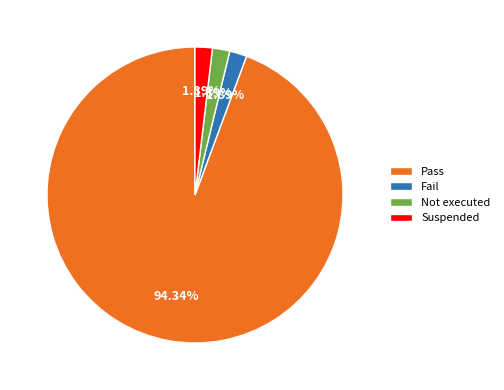

What is the largest slice in the pie chart?

Pass